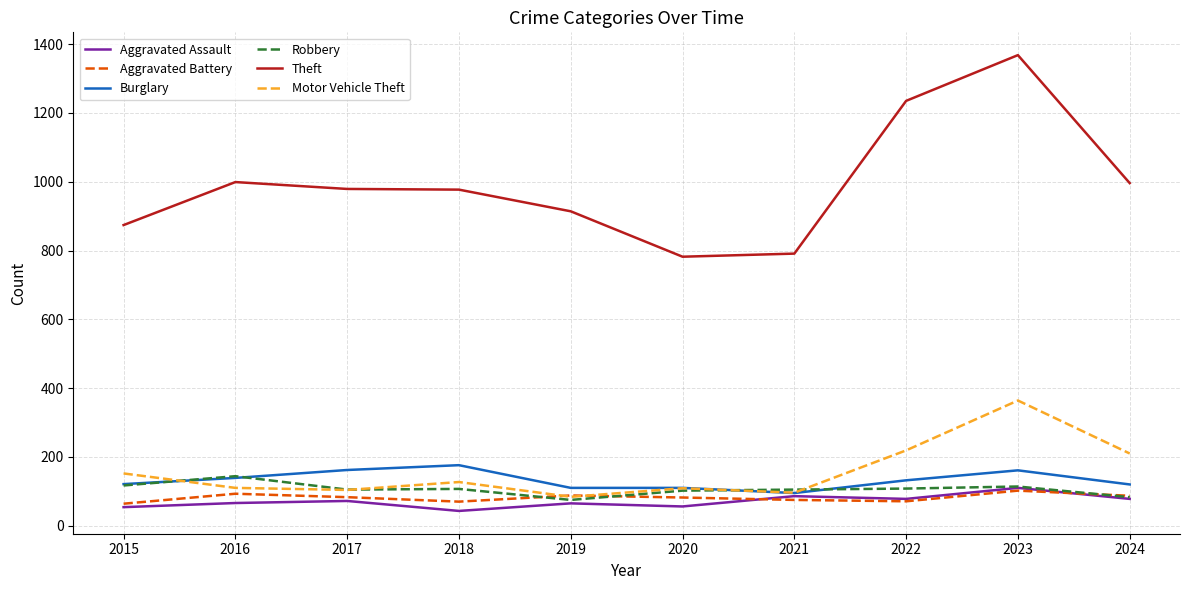

In Aggravated Assault, how many points are lower than both neighbors (excluding endpoints)?

3